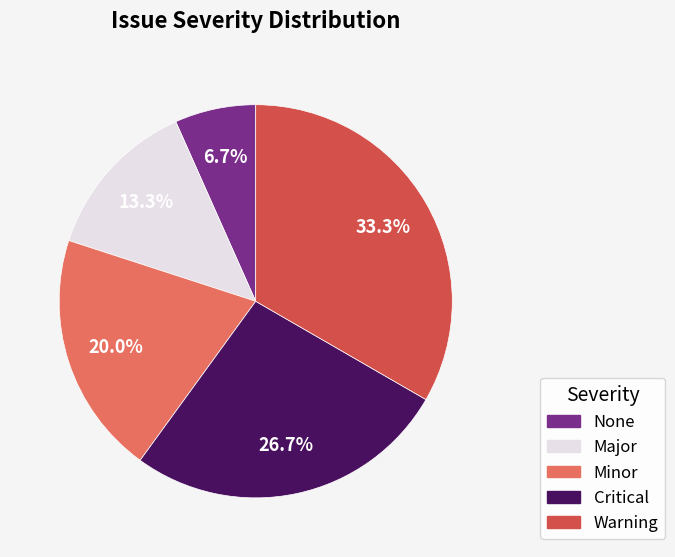

To the nearest percent, what is the combined percentage of Major and Minor?

33%